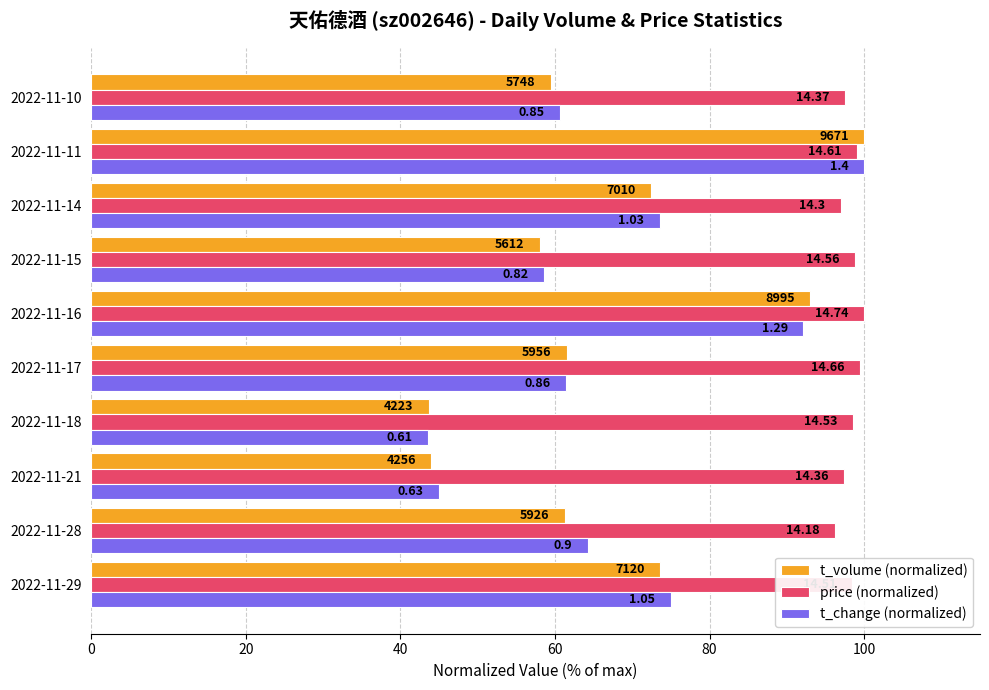

Rank the series by their maximum value, from highest to lowest.

t_volume (normalized), price (normalized), t_change (normalized)